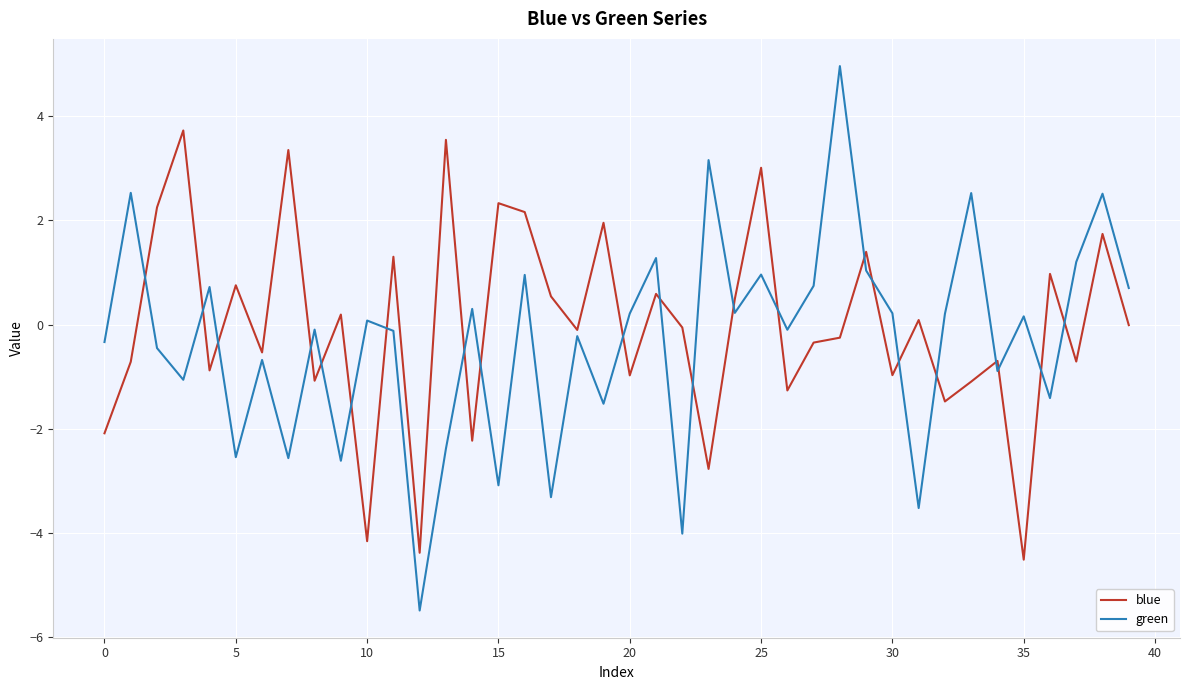

True or false: blue and green intersect in this chart.

True